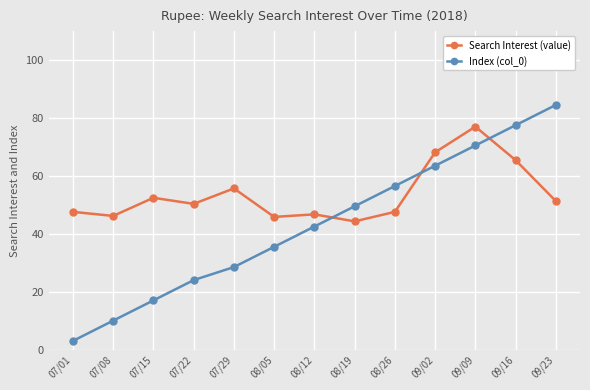

What value does the Index (col_0) series have at 08/19?

49.5